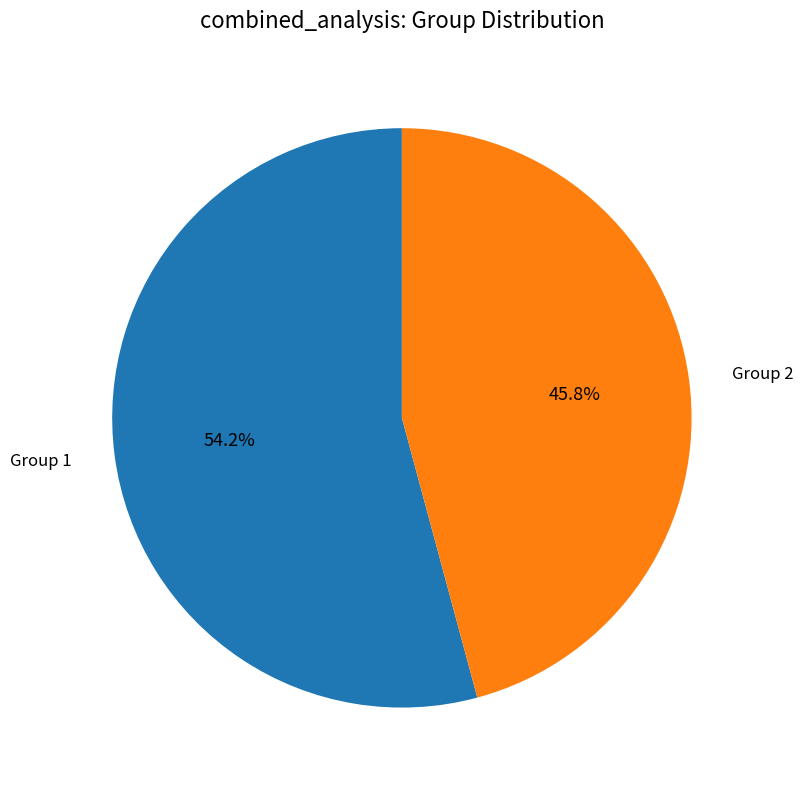

Which has a higher value, Group 1 or Group 2?

Group 1